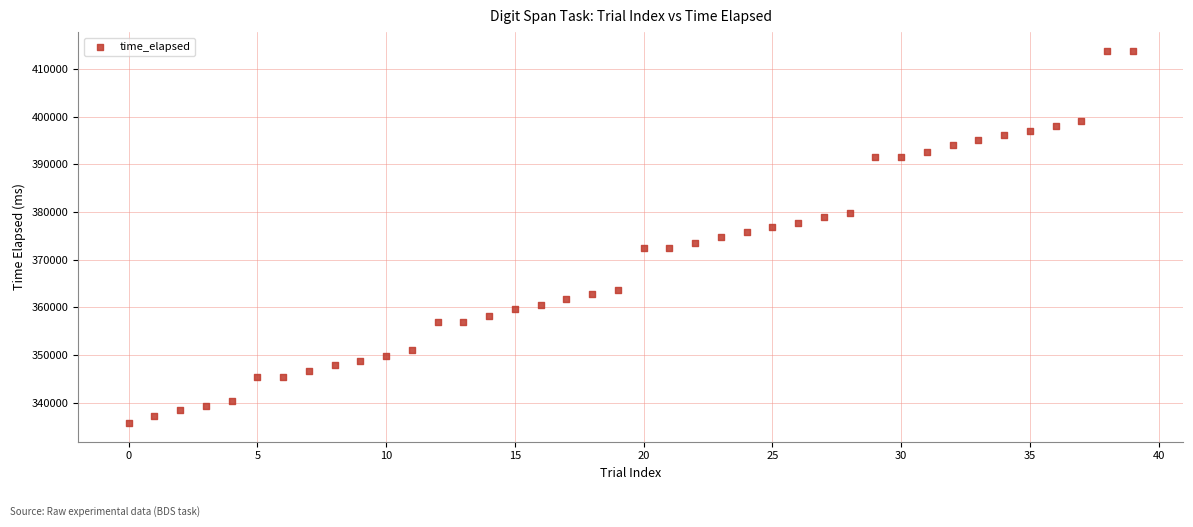

What is the range of Y values (max minus min)?

78111